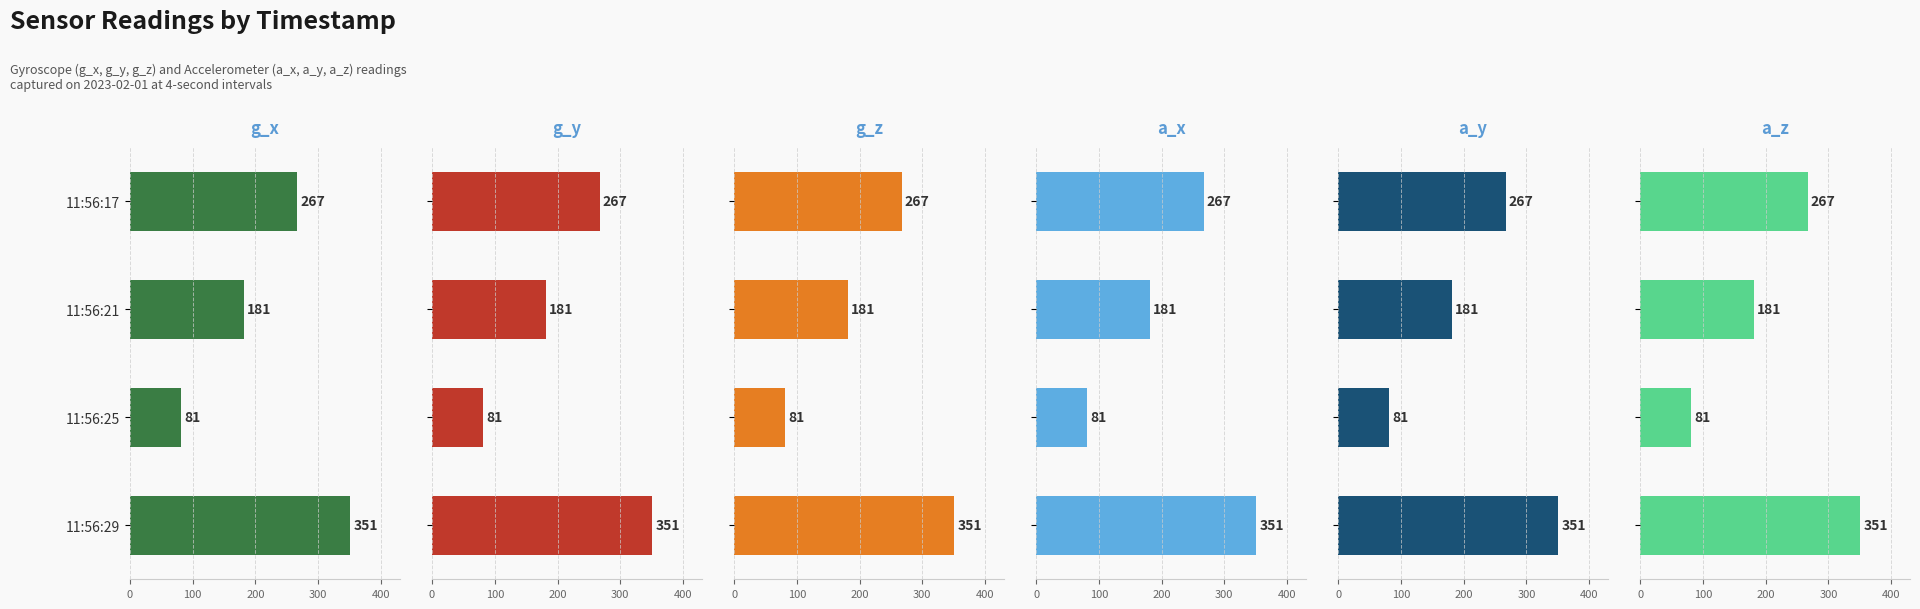

True or false: g_y has a value of 31 at 11:56:25.

False